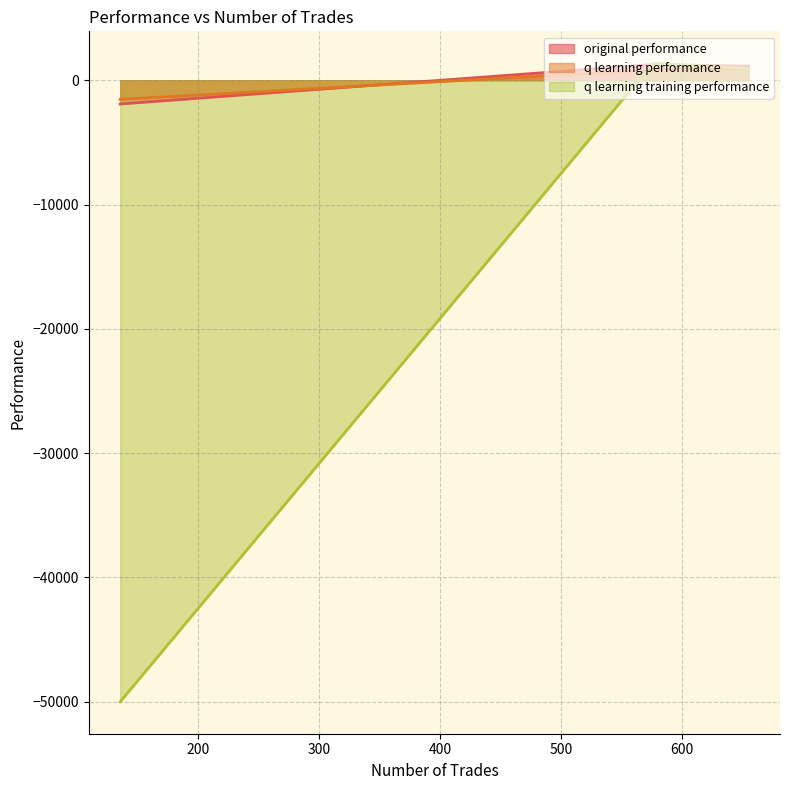

Where does the q learning training performance series first go above 969?

655